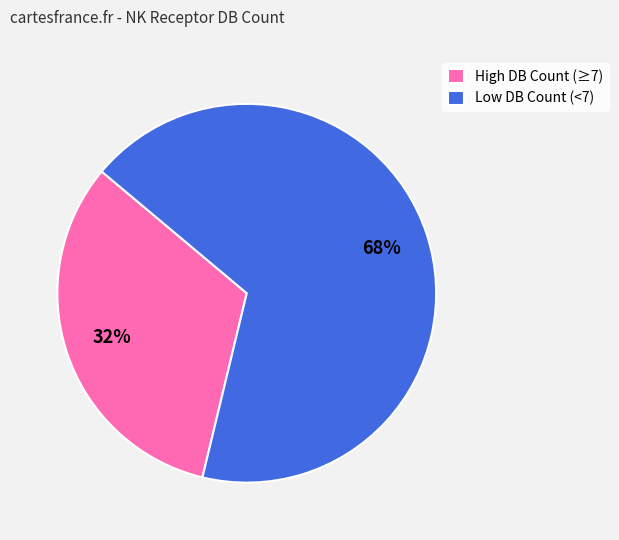

Count the number of slices in the pie.

2